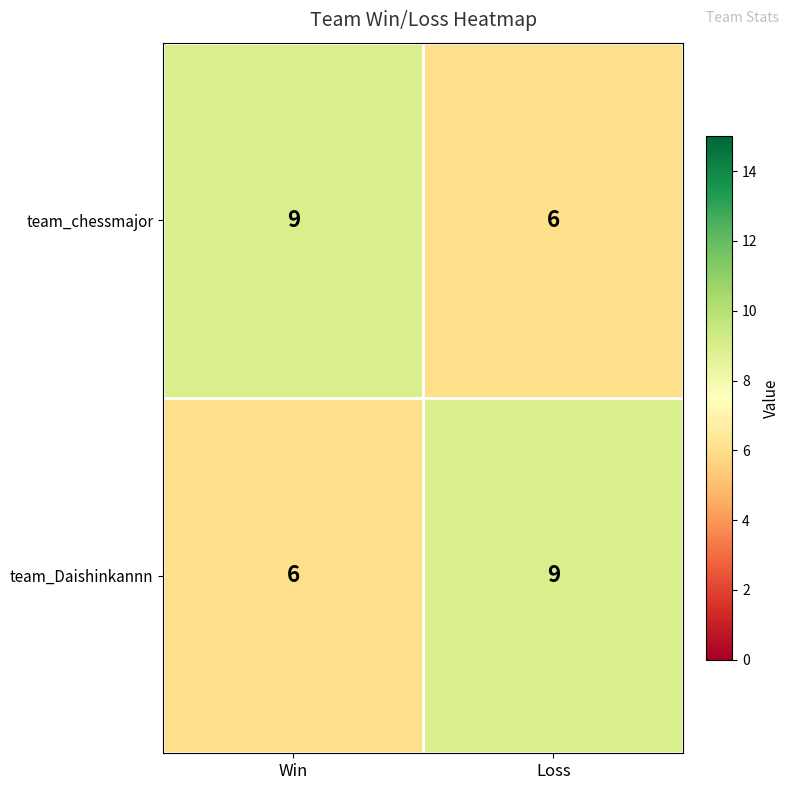

Reading left to right, list all the values displayed in this chart.

team_chessmajor: Win=9	Loss=6
team_Daishinkannn: Win=6	Loss=9